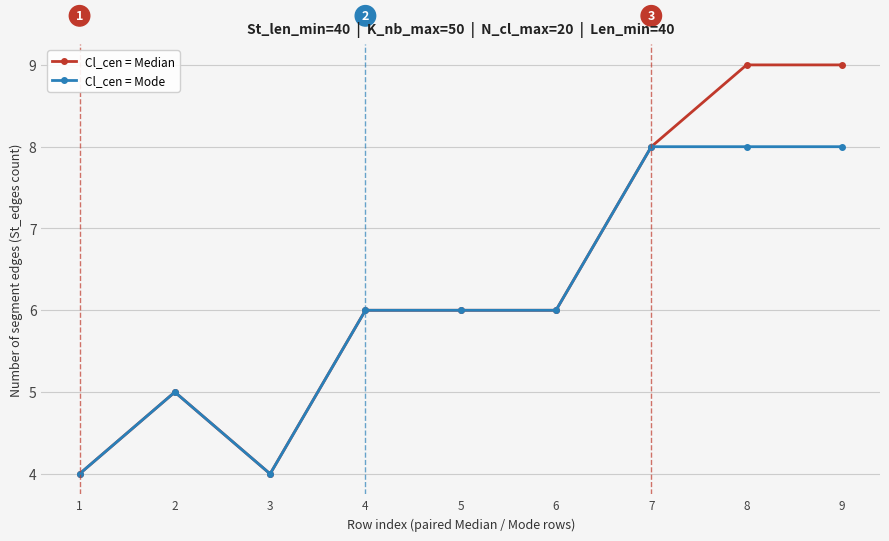

Which series changed the most between 2 and 9?

Cl_cen = Median